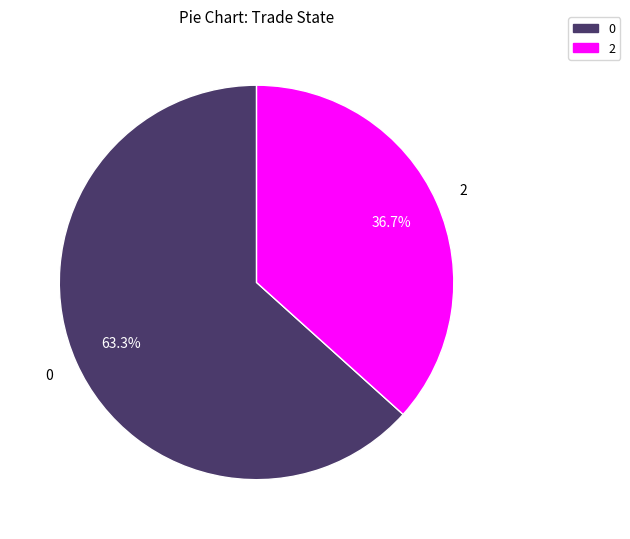

Count the number of slices in the pie.

2